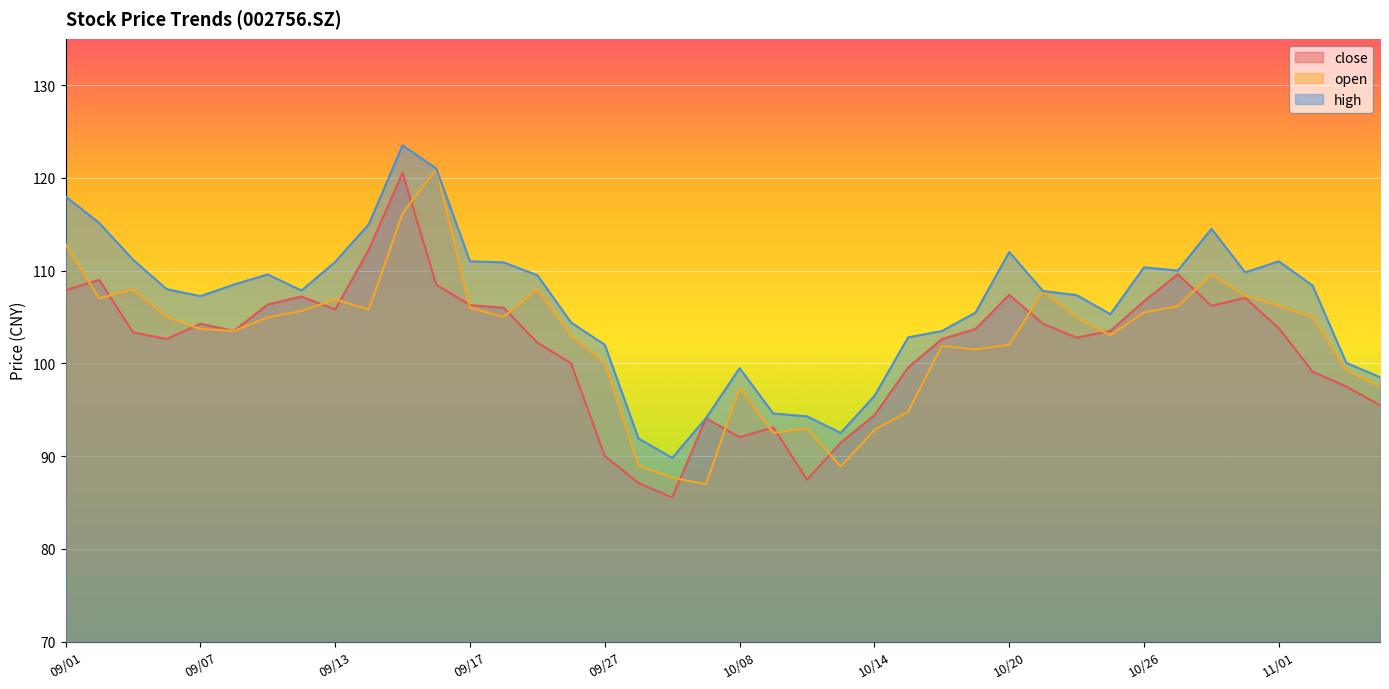

Is the value of high at 10/08 greater than the value of open at 09/30?

Yes